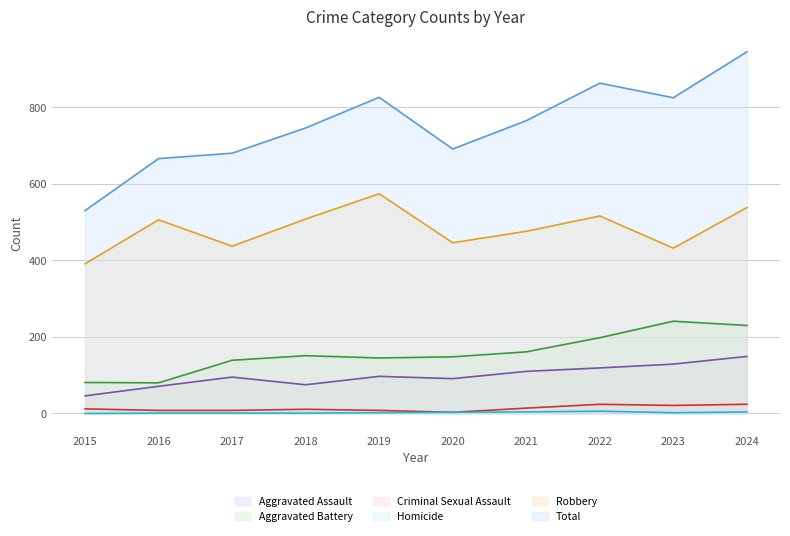

How many data points does each series have?

10